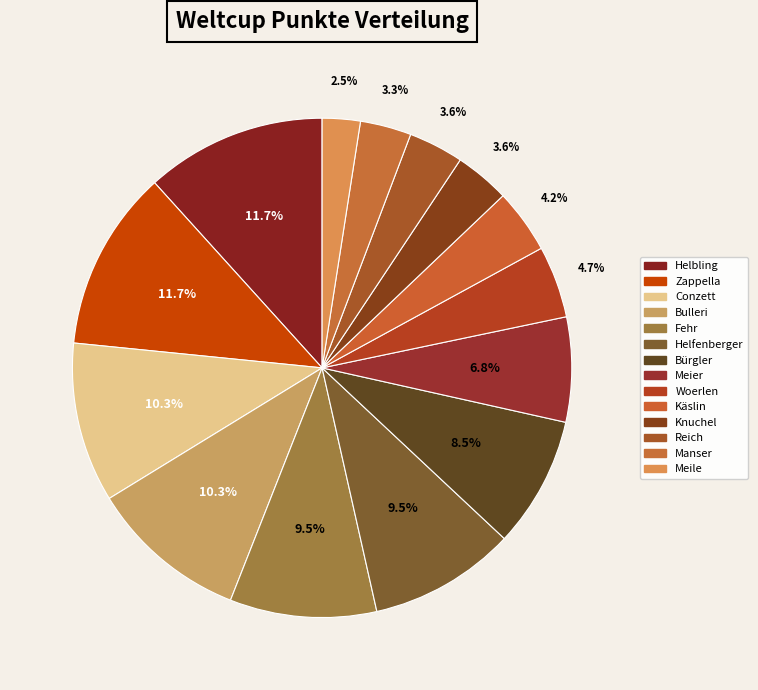

To the nearest percent, what is the difference between the largest and smallest slice percentages?

9%